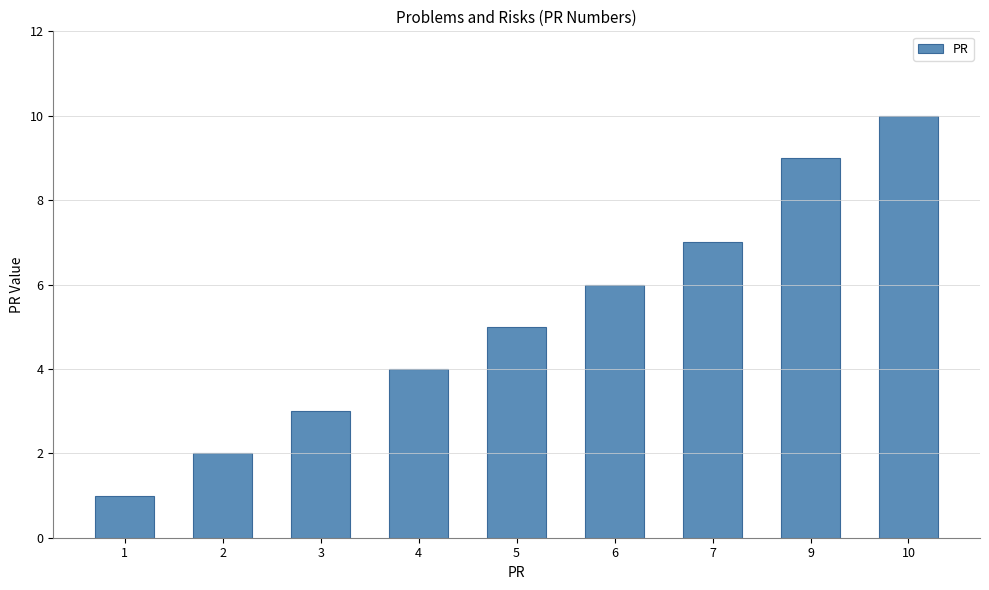

The value at 2 is 3. True or false?

False